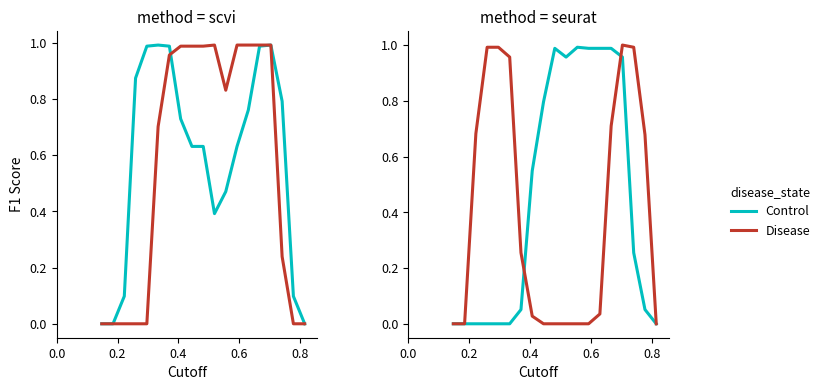

What is the label of the 18th point from the right?

0.2